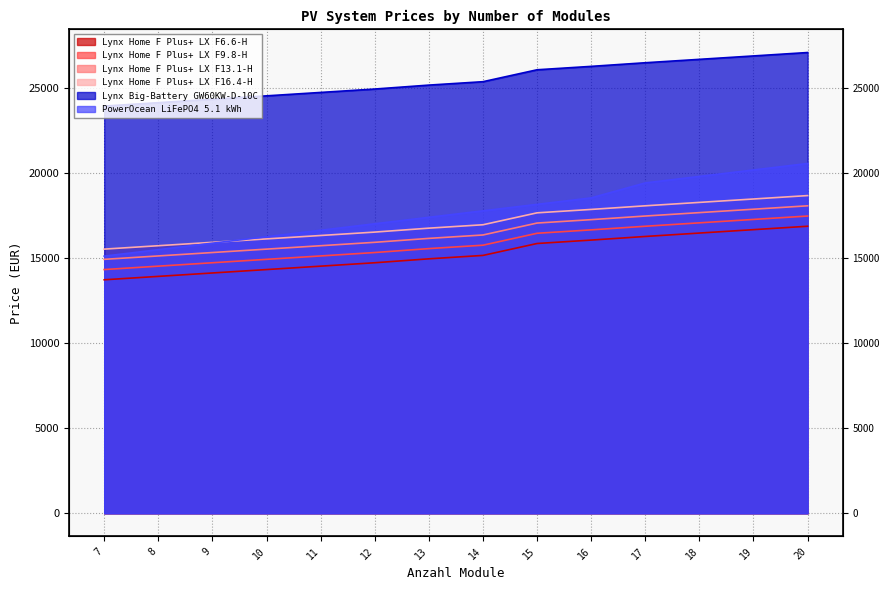

The value of Lynx Home F Plus+ LX F9.8-H at 14 is 23289.2. True or false?

False